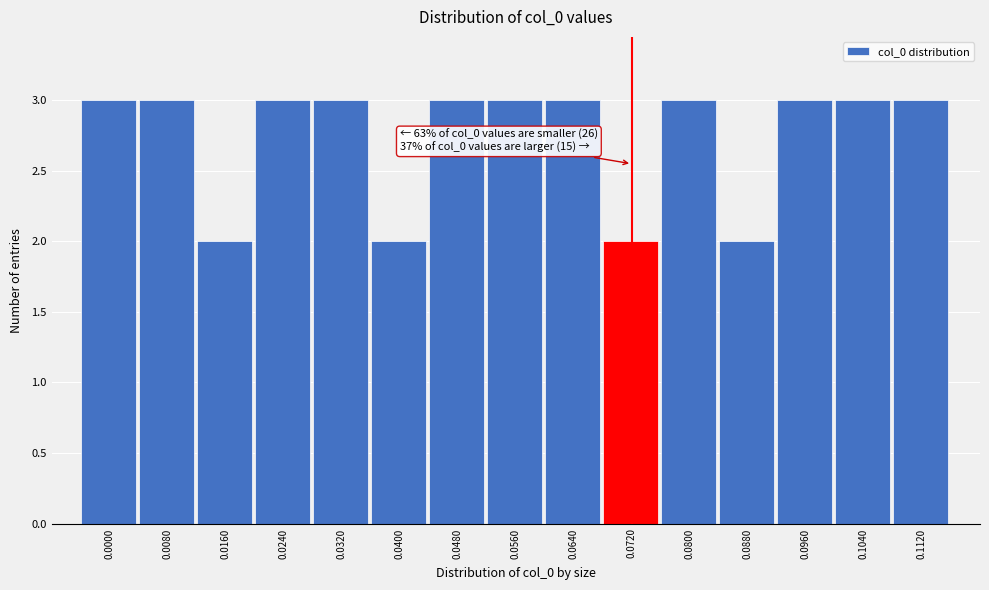

Reading left to right, what are all the values shown in this chart?

0.0000=3	0.0080=3	0.0160=2	0.0240=3	0.0320=3	0.0400=2	0.0480=3	0.0560=3	0.0640=3	0.0720=2	0.0800=3	0.0880=2	0.0960=3	0.1040=3	0.1120=3